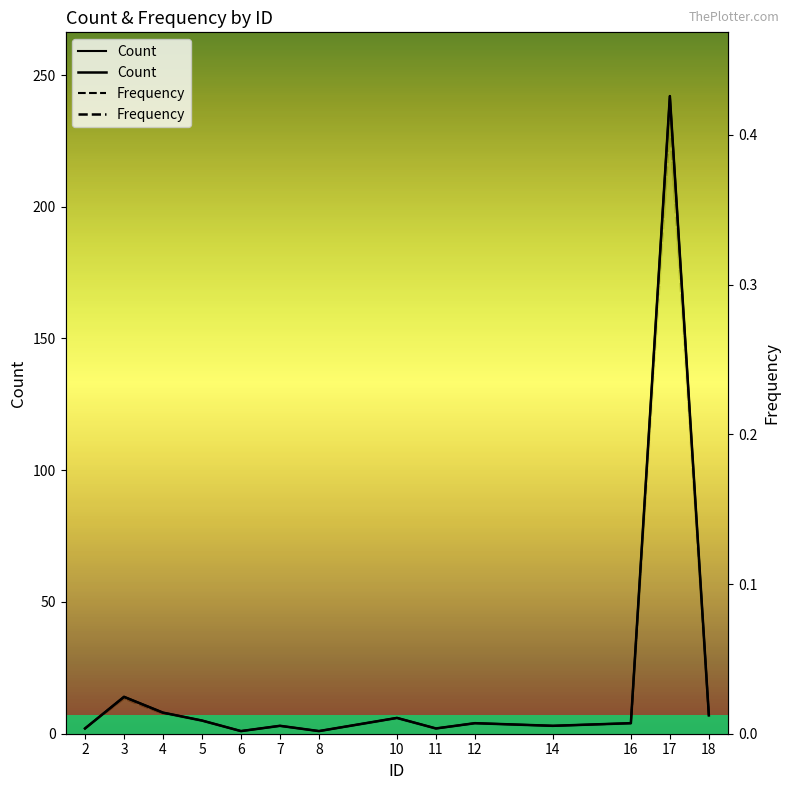

Between 3 and 14, which series saw the biggest shift?

Count